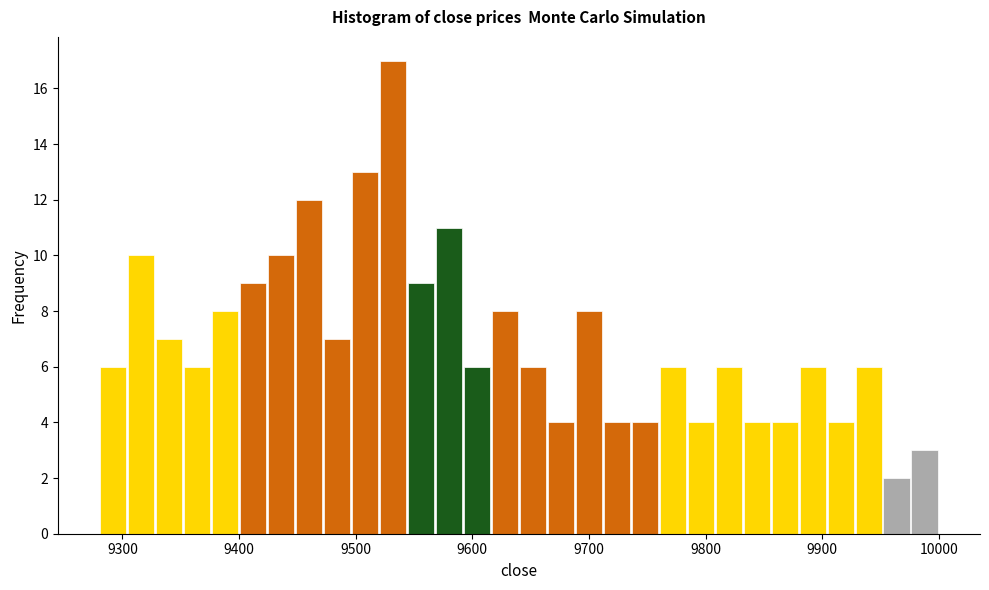

Read against the x-axis, roughly where is the centre of the tallest bar?

9530